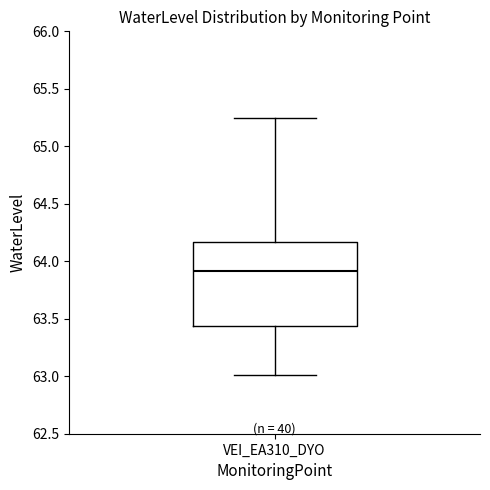

Transcribe this box plot: give where the median line is, the range the box spans, and where the two whiskers end, as read against the y-axis. The values are not printed on the chart, so give them approximately, as read against the axis.

median 63.90, box 63.45 to 64.15, whiskers 63.00 to 65.25